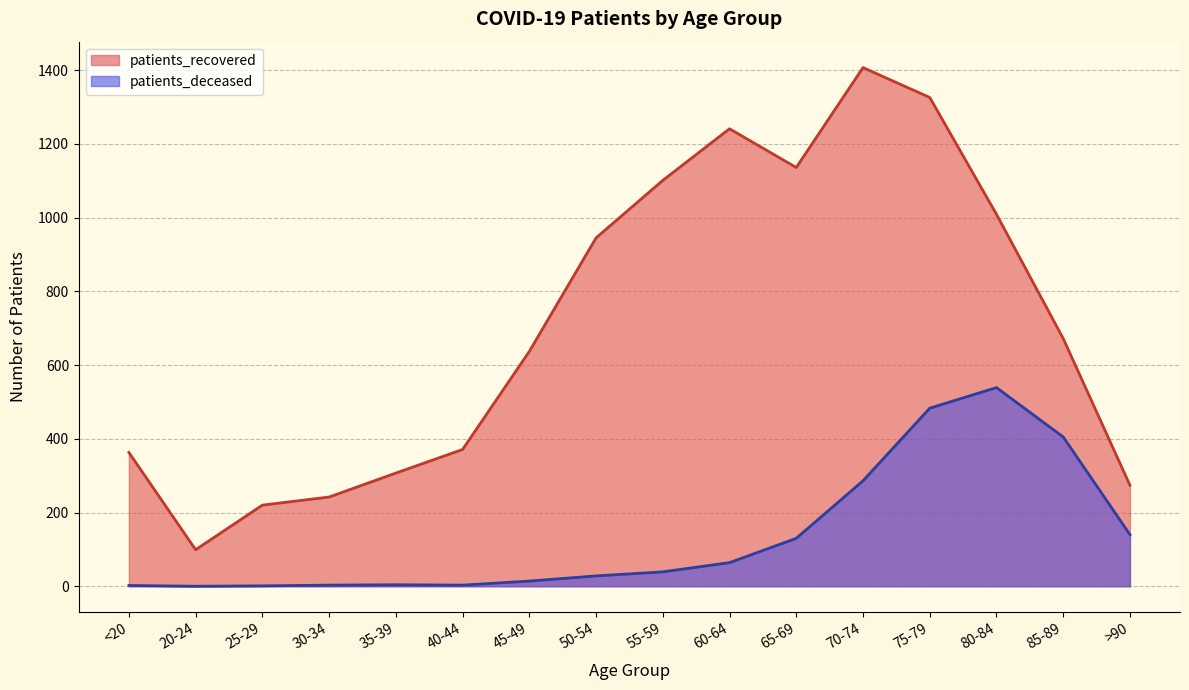

Which series has the widest spread of values?

patients_recovered